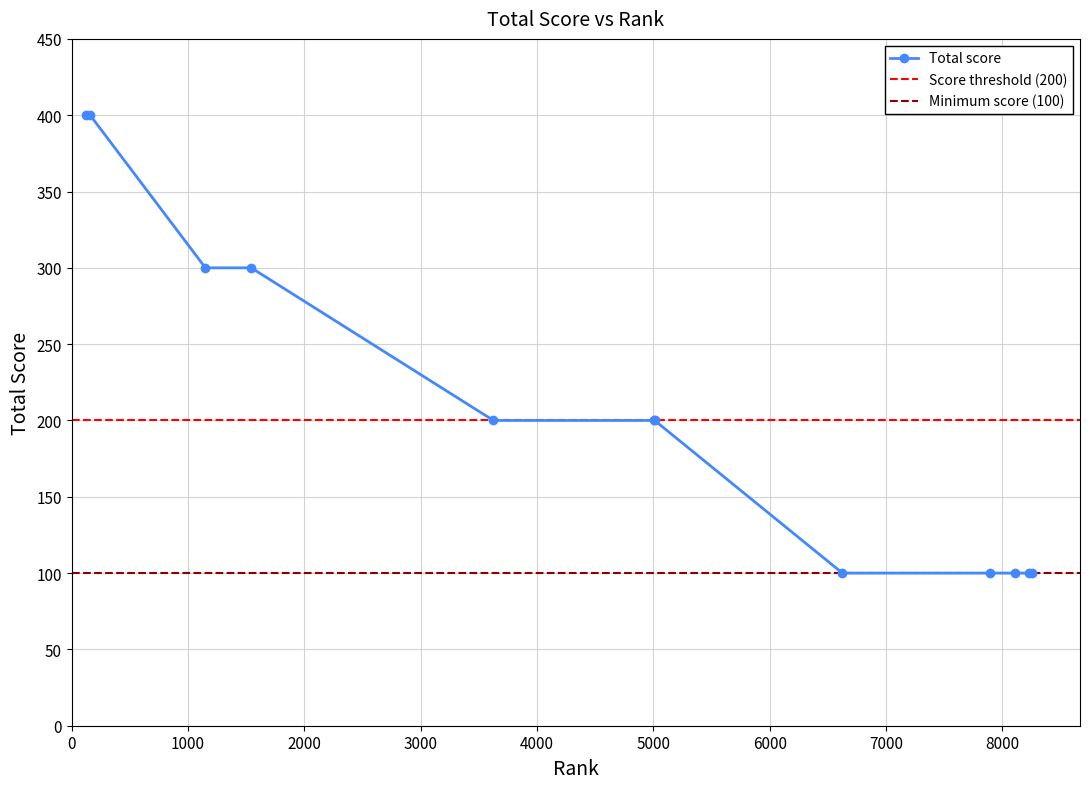

True or false: the data has more than 1 interior local peaks.

False